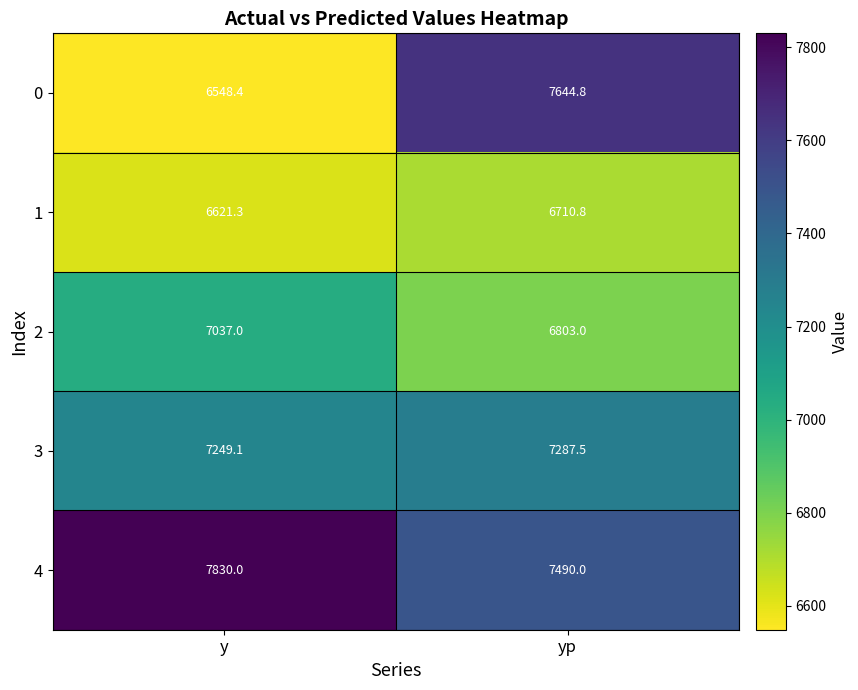

Reading left to right, list all the values displayed in this chart.

0: y=6548.4	yp=7644.8
1: y=6621.3	yp=6710.8
2: y=7037.0	yp=6803.0
3: y=7249.1	yp=7287.5
4: y=7830.0	yp=7490.0